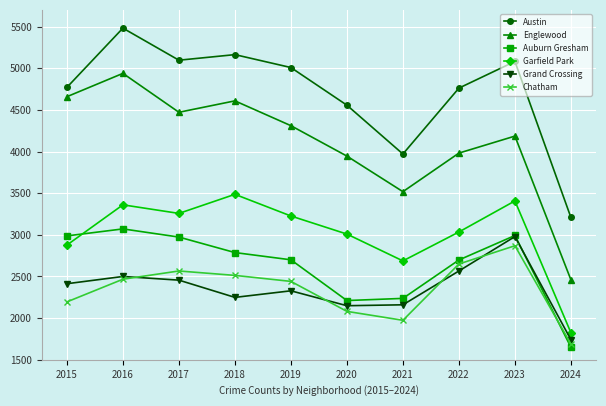

What value does the Chatham series have at 2018?

2513